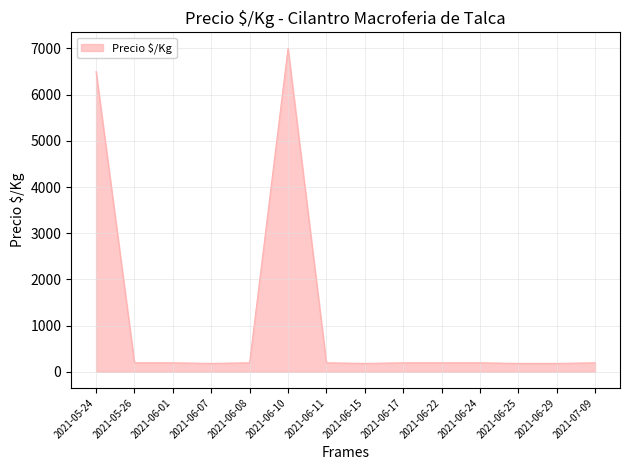

What is the ratio of the value at 2021-06-29 to the value at 2021-05-26?

0.9